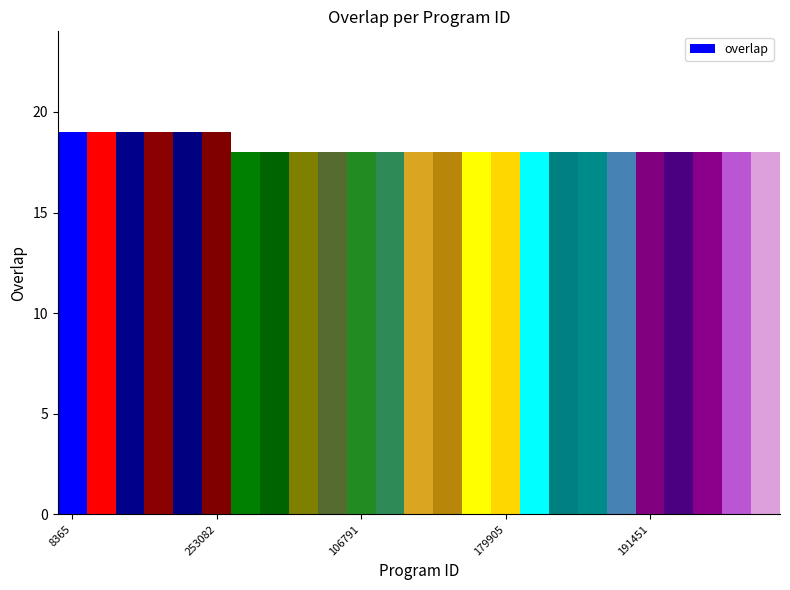

What is the maximum value shown in the chart?

19